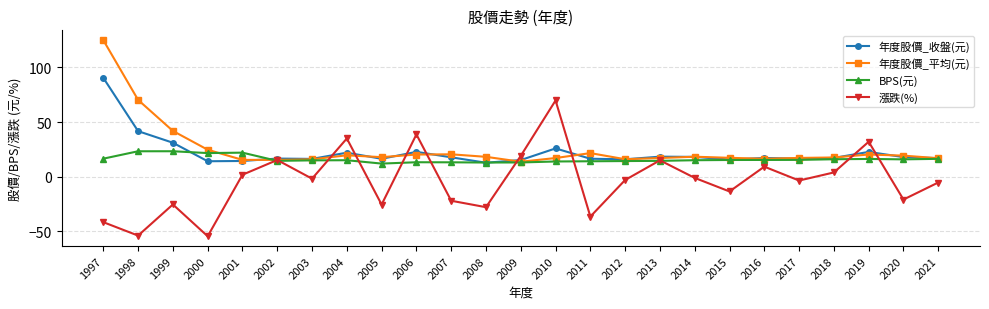

The 年度股價_平均(元) series shows 20.3 at 2019. True or false?

True